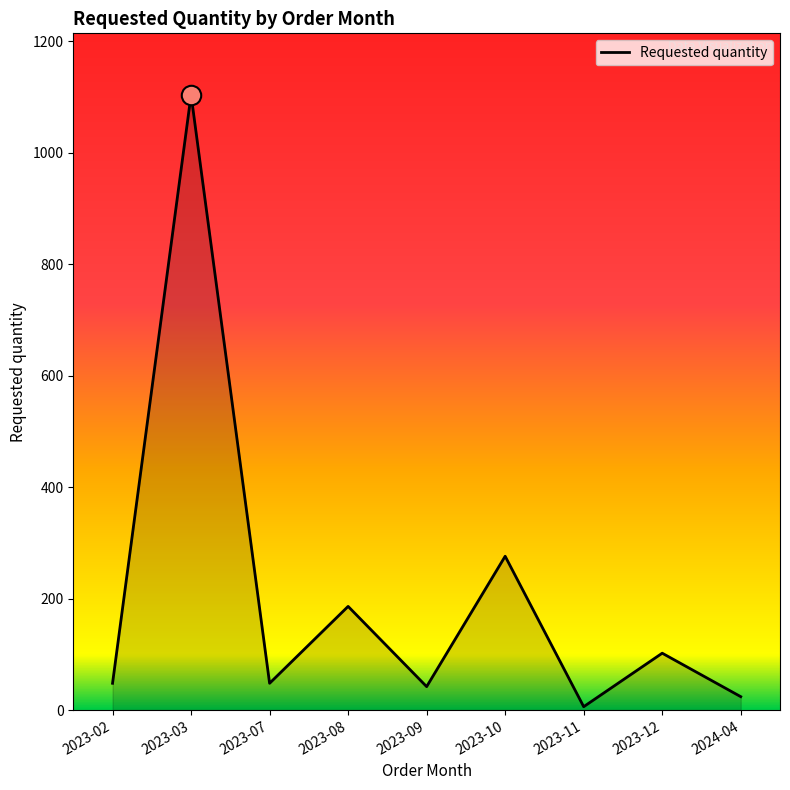

Where is the first local maximum?

2023-03